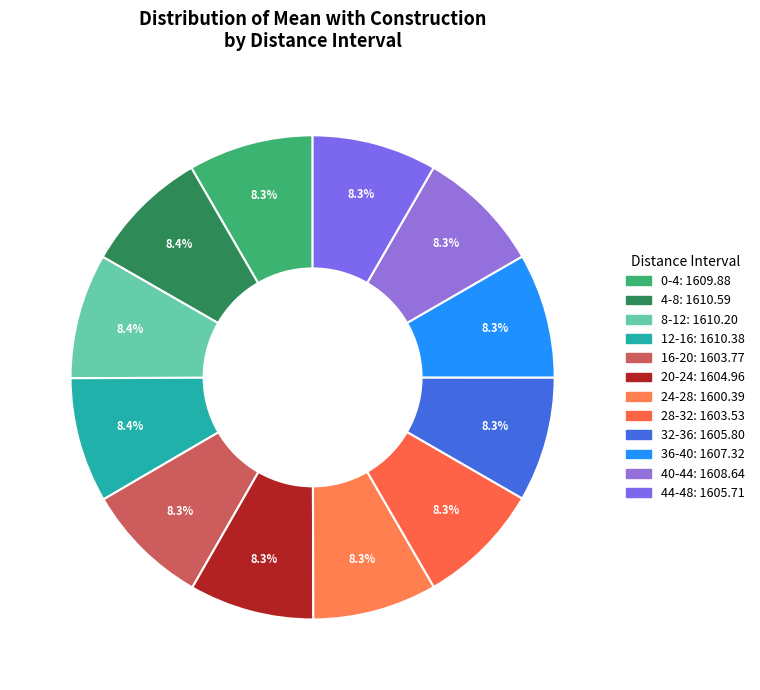

Count the number of slices in the pie.

12